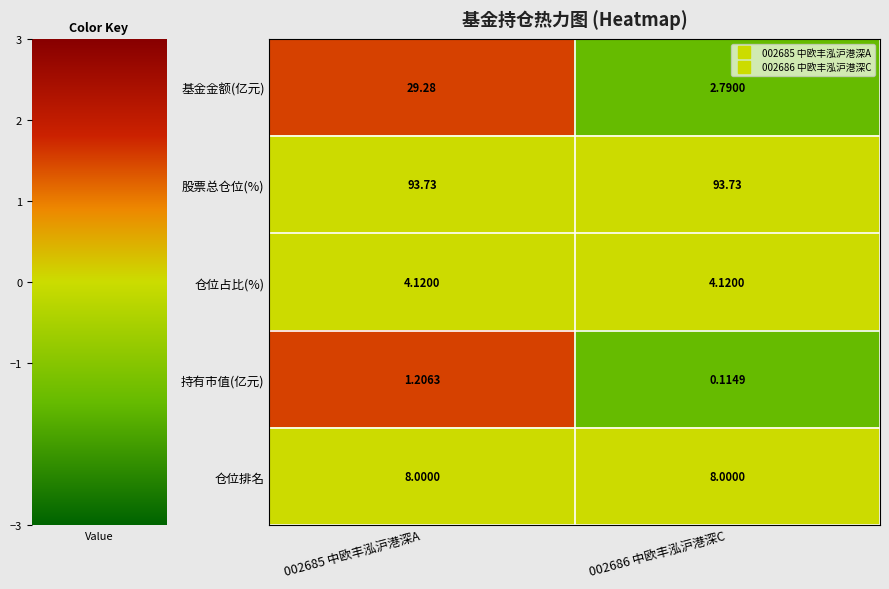

Which series has the largest total across all categories?

股票总仓位(%)